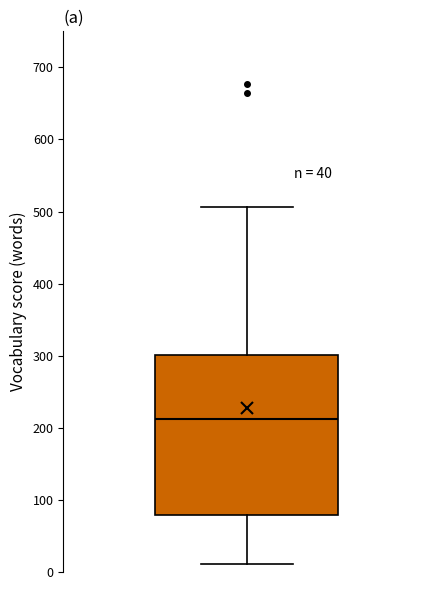

Where does the median line of the box sit on the y-axis? The values are not printed on the chart, so give them approximately, as read against the axis.

210